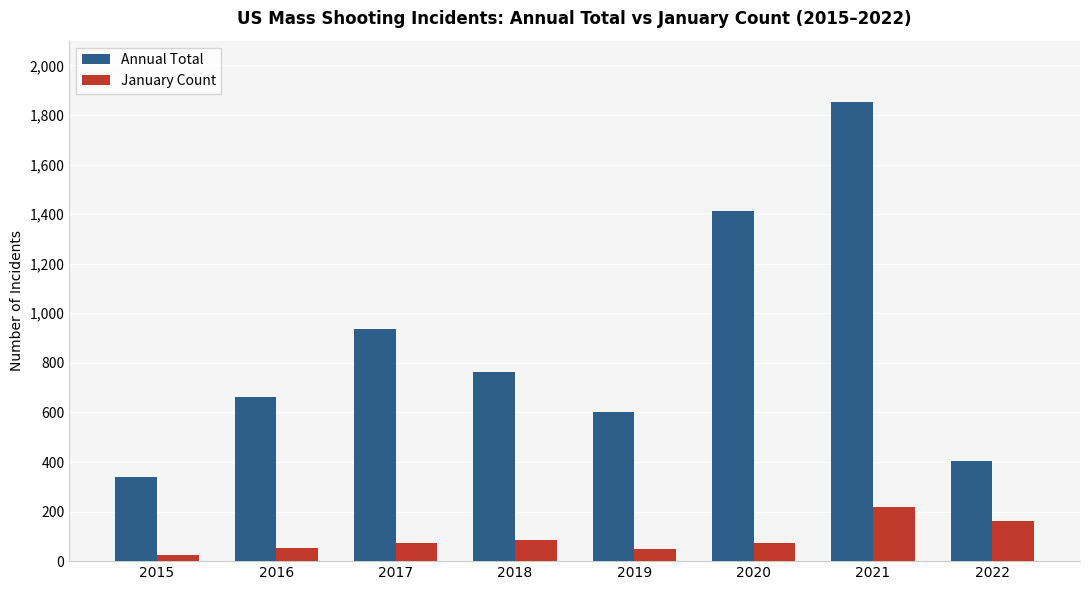

What is the sum of the January Count values at 2018 and 2021?

303